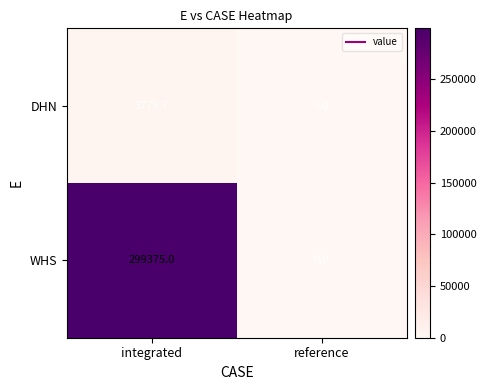

What is the total value across all series at integrated?

303154.7